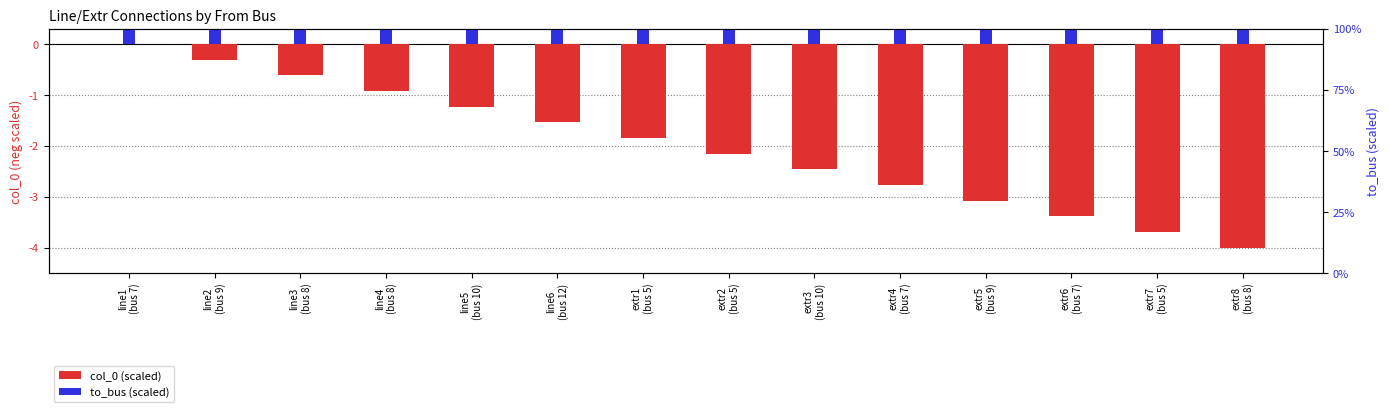

Reading right to left, list all the values displayed in this chart.

col_0: -4.0	-3.7	-3.4	-3.1	-2.8	-2.5	-2.2	-1.8	-1.5	-1.2	-0.9	-0.6	-0.3	0.0
to_bus: 0.8	1.1	1.6	1.6	1.2	1.6	1.3	1.8	1.2	0.8	1.6	1.5	1.2	1.3